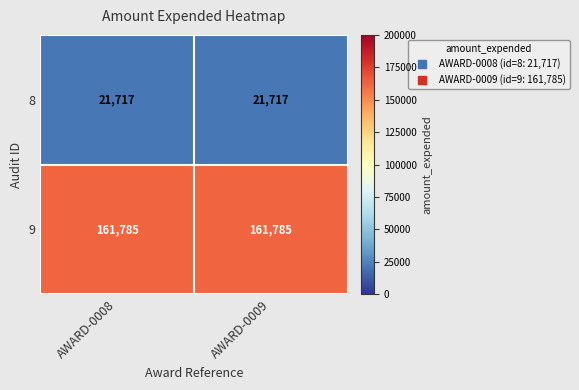

What is the maximum value for 8?

21717